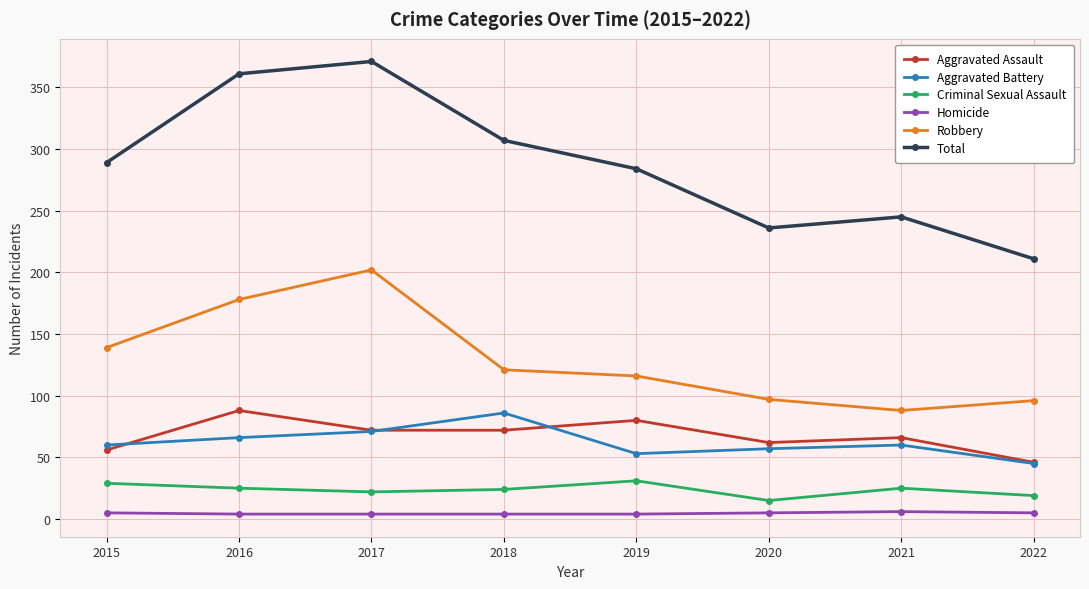

What is the maximum value shown in the chart?

371